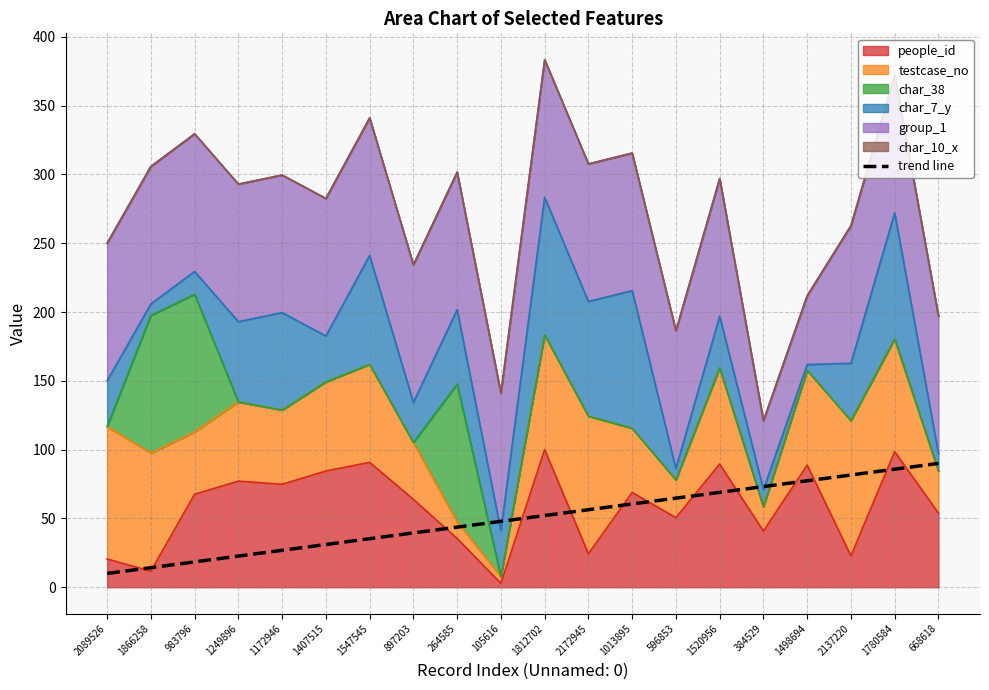

How many lines are shown in the chart?

1